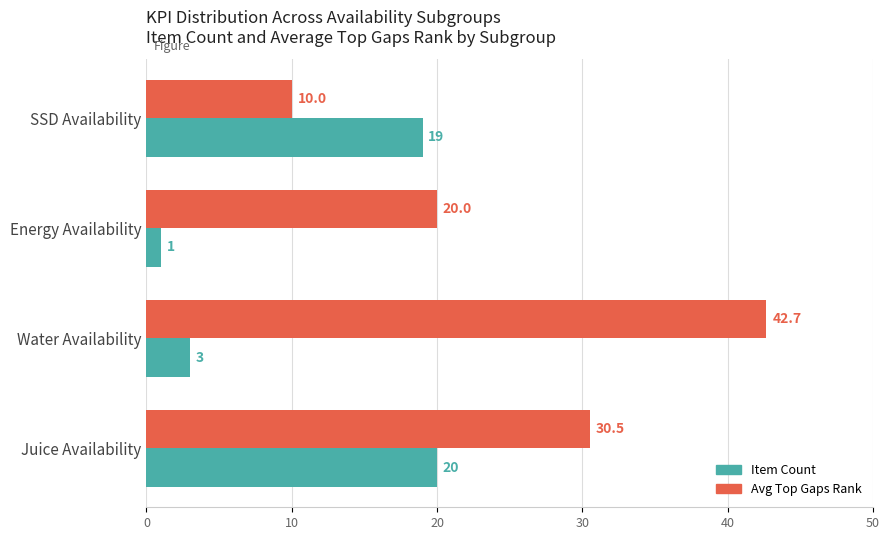

What is the minimum value shown in the chart?

1.0